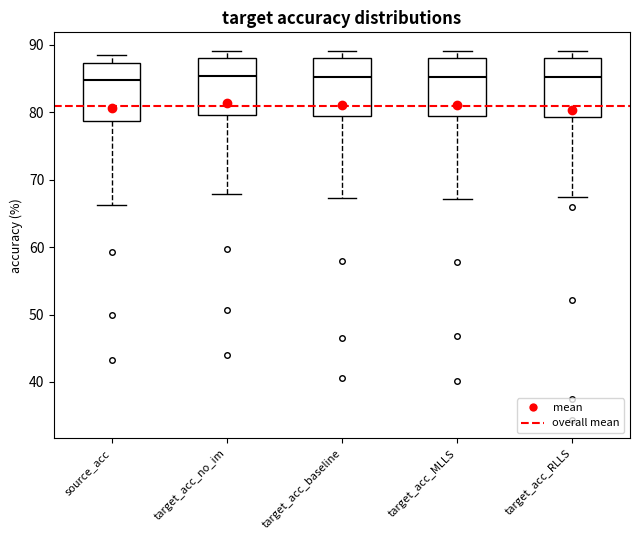

Where does the median line of the box for target_acc_MLLS sit on the y-axis? The values are not printed on the chart, so give them approximately, as read against the axis.

85